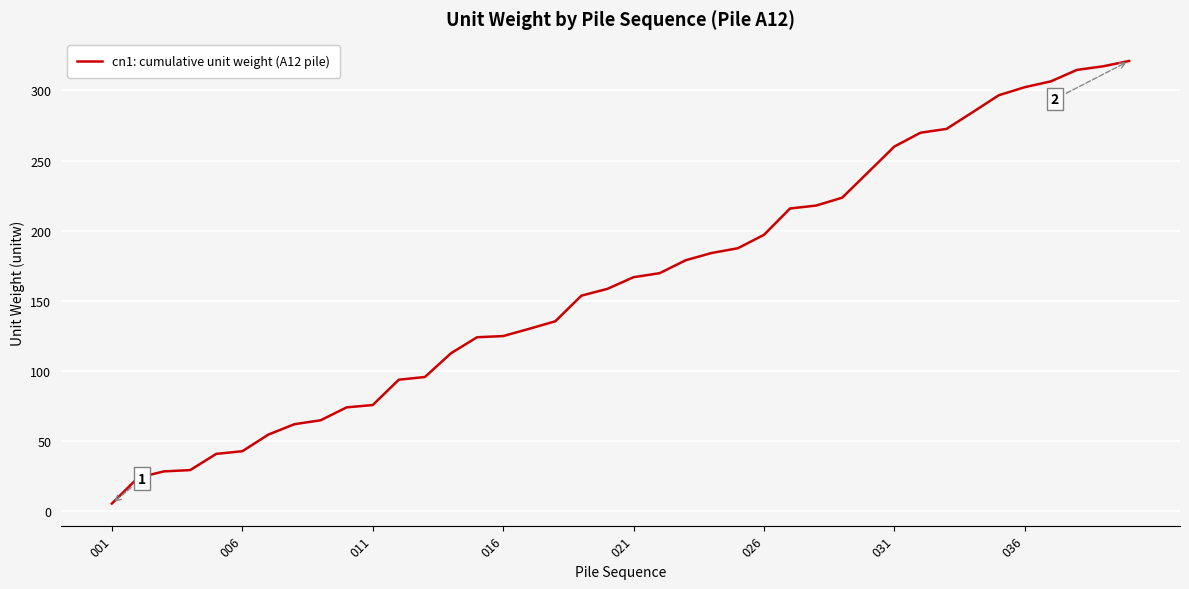

What is the maximum value shown in the chart?

321.0